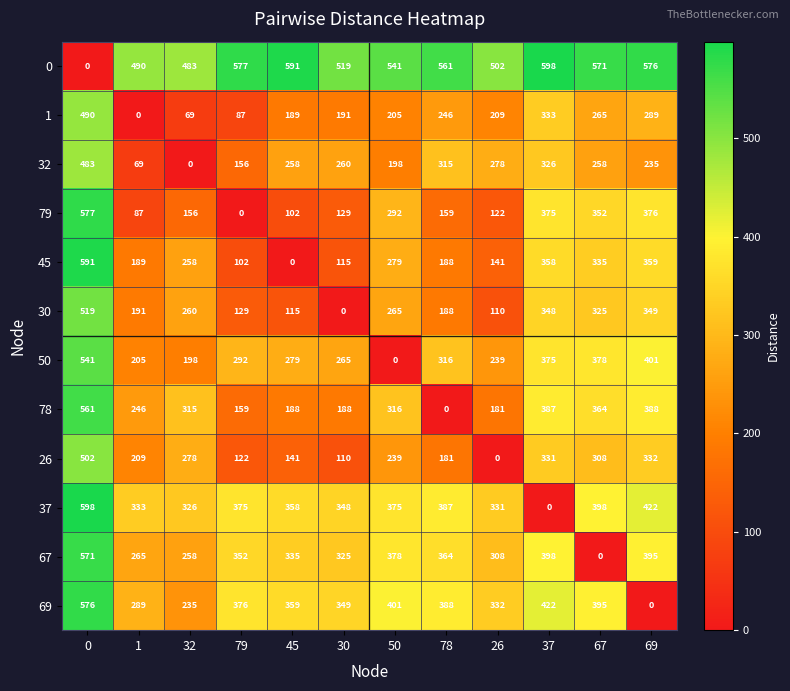

Is the value of 0 at 30 greater than the value of 79 at 78?

Yes